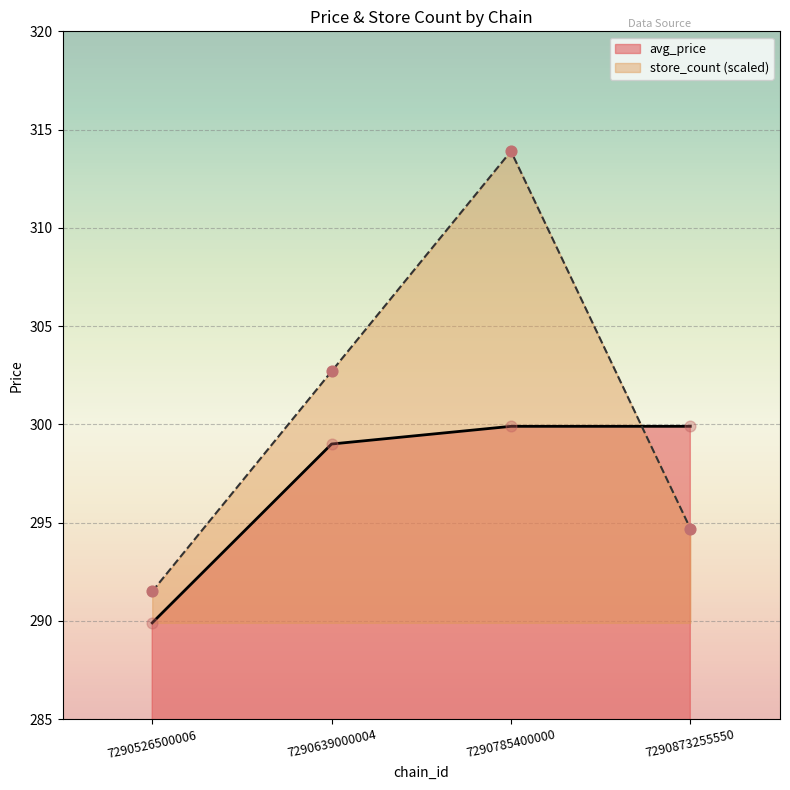

Which series reaches the maximum Y coordinate?

store_count